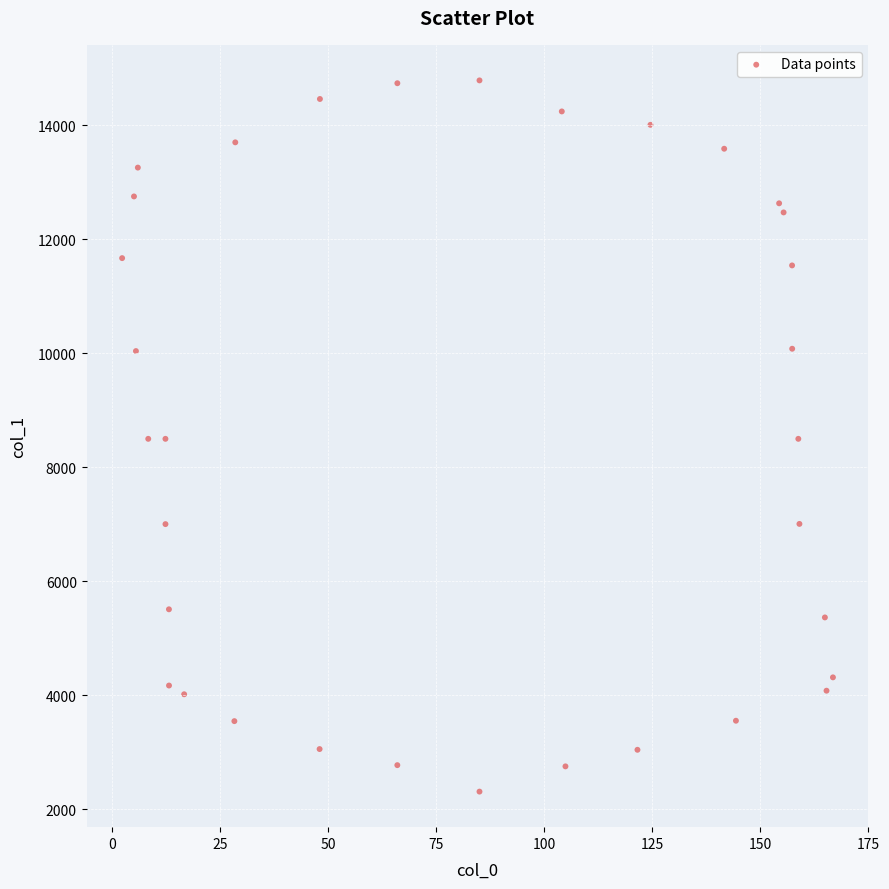

What is the range of Y values (max minus min)?

12478.6